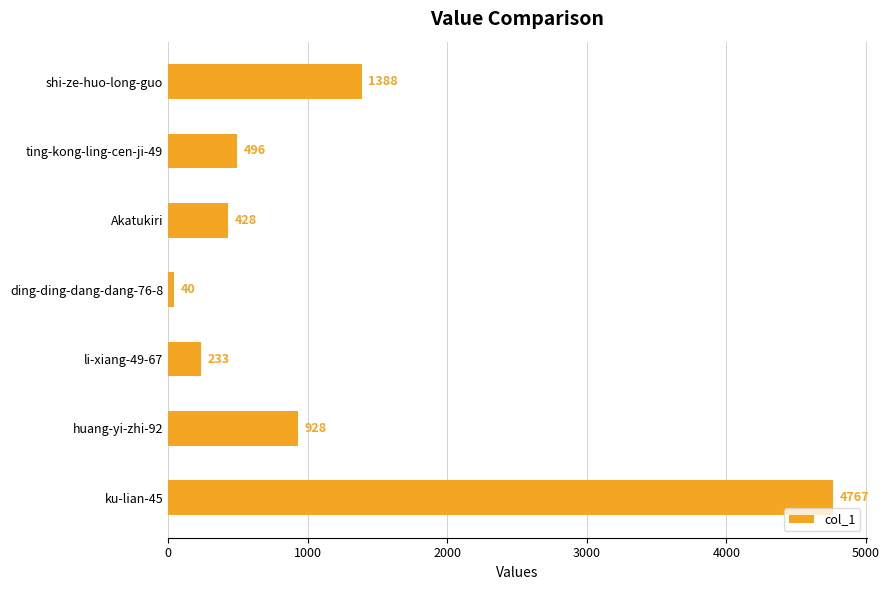

What is the value of the 7th bar from the top?

4767